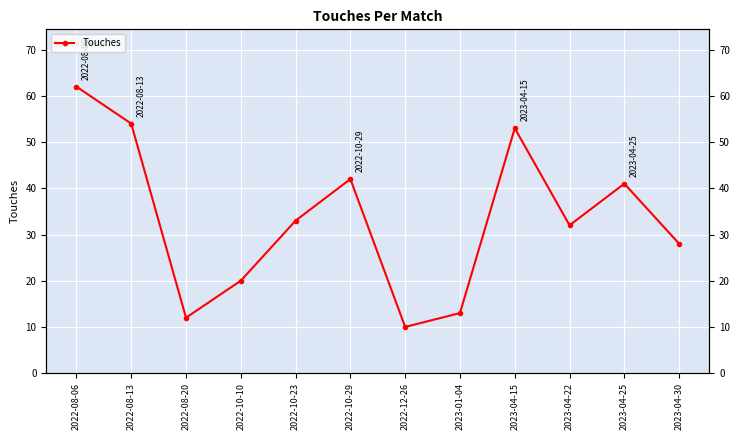

Reading left to right, list all the values displayed in this chart.

62	54	12	20	33	42	10	13	53	32	41	28